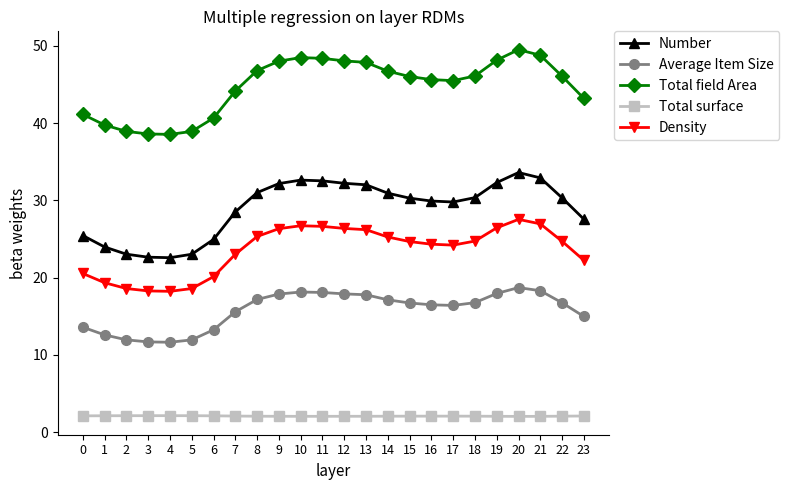

True or false: Total surface has more than 1 interior local peaks.

True